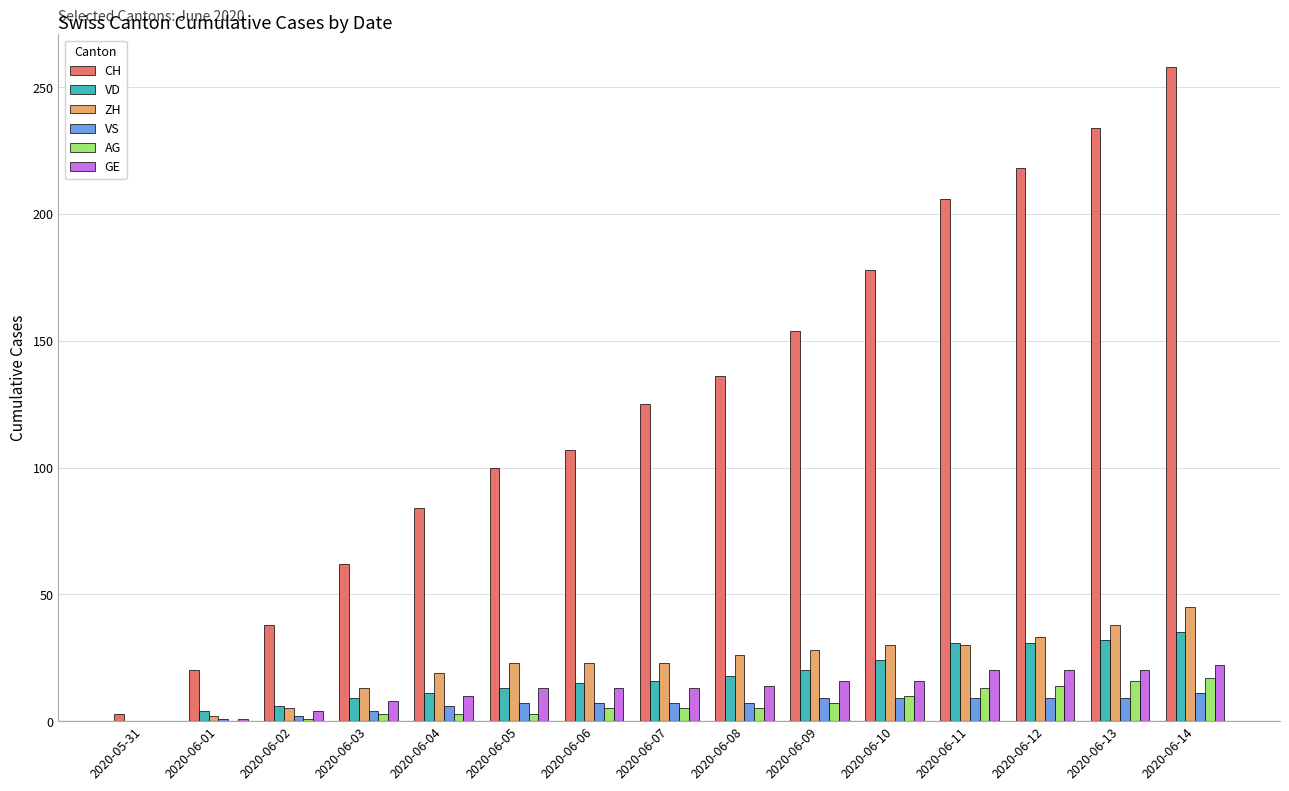

What is the sum of the GE values at 2020-06-09 and 2020-06-11?

36